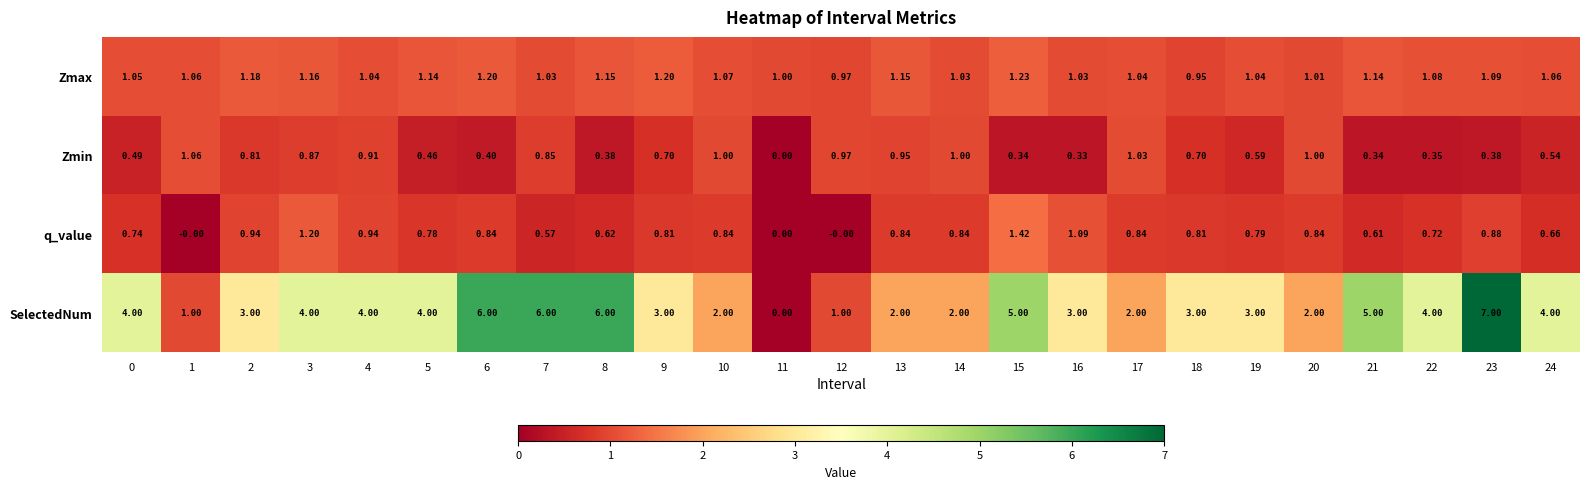

Which series has the largest total across all categories?

SelectedNum